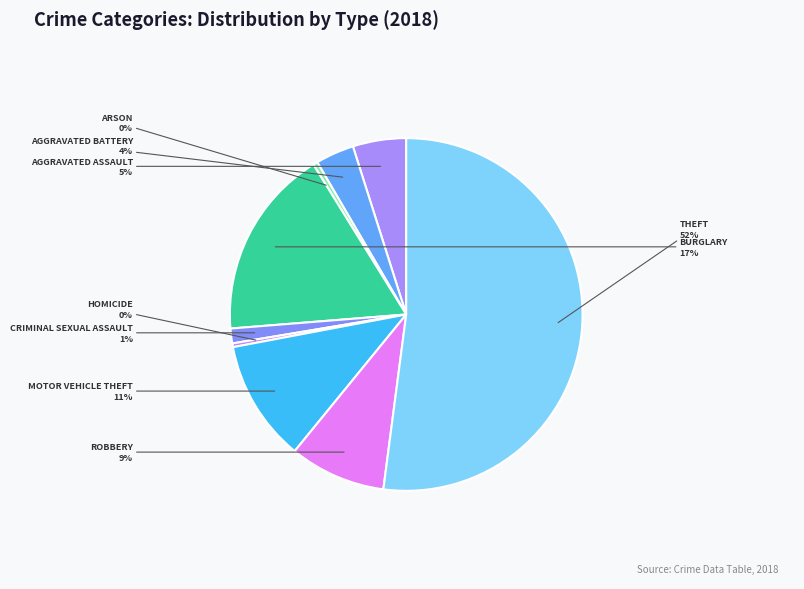

To the nearest percent, what is the average slice percentage?

11%